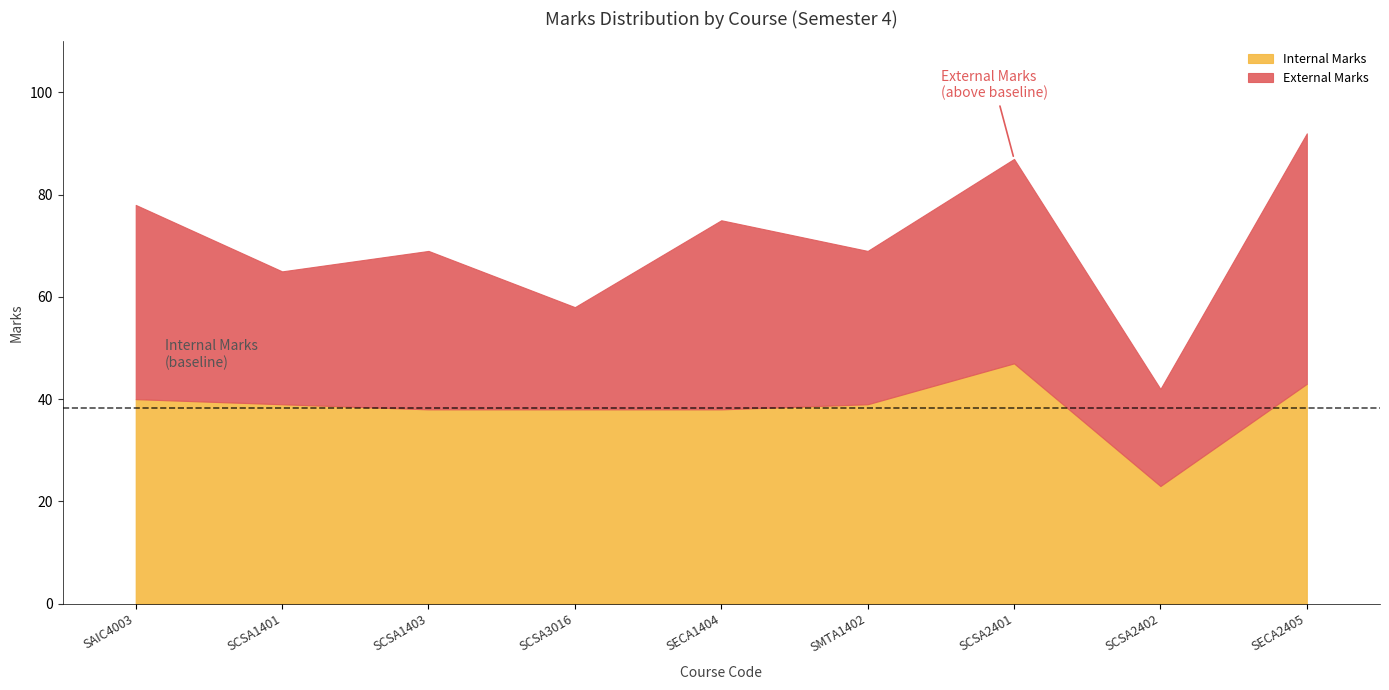

Is it true that External Marks equals 47 at SCSA1401?

False